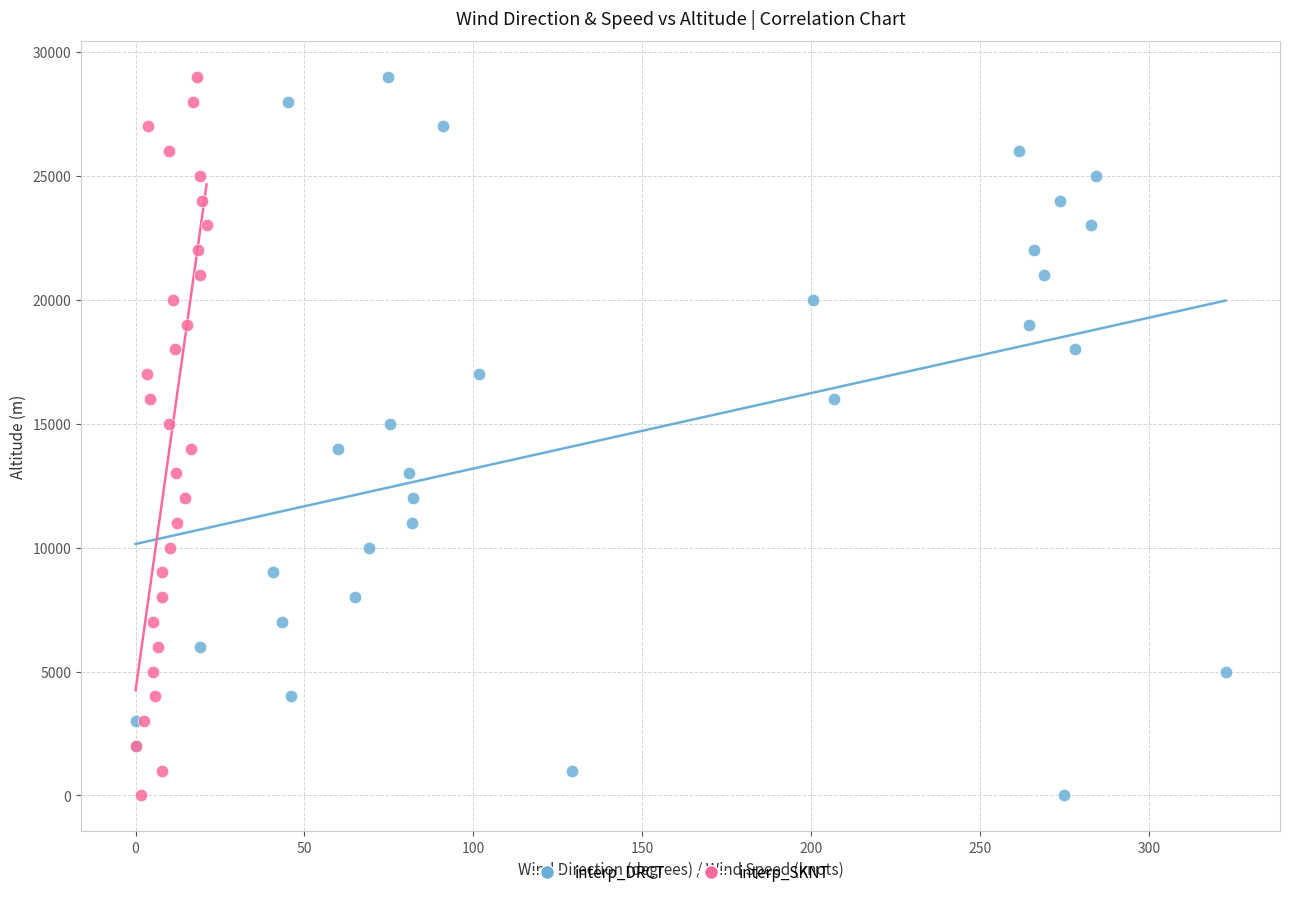

What are all the series names shown in the legend?

interp_DRCT, interp_SKNT